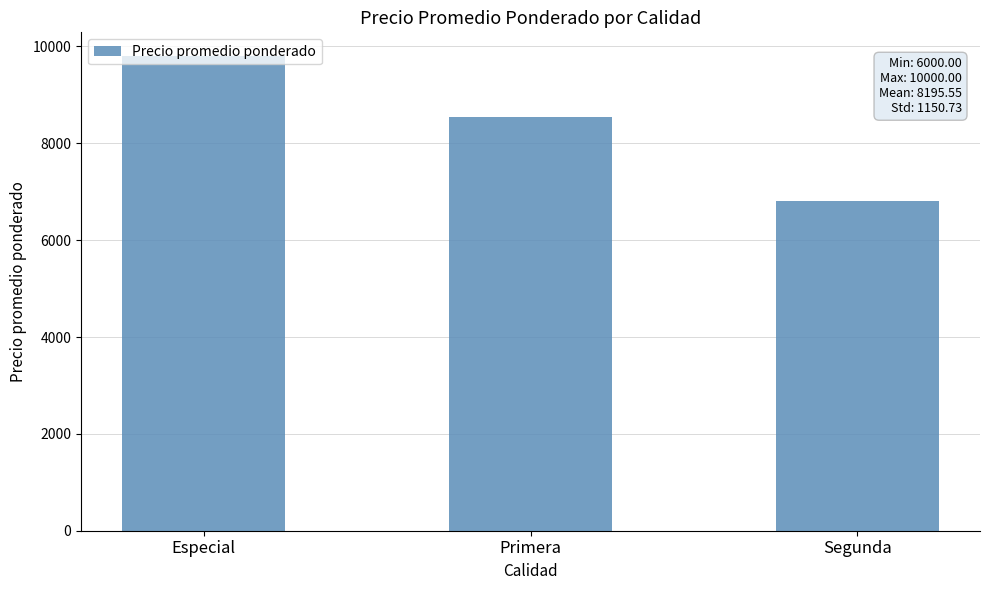

What is the approximate value at Segunda?

6812.5